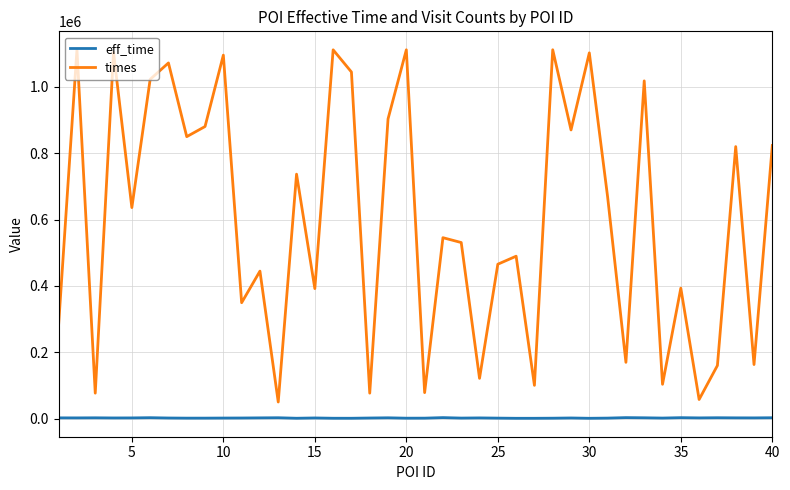

Rank the series by their average value, from lowest to highest.

eff_time, times